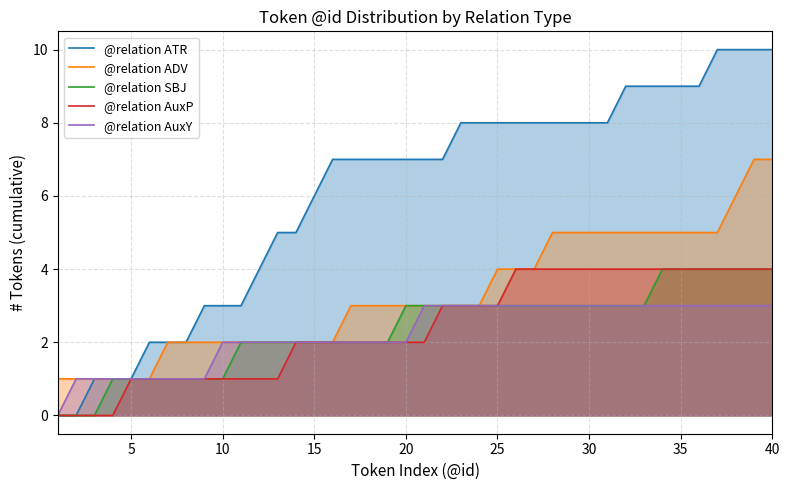

How many data points does each series have?

40